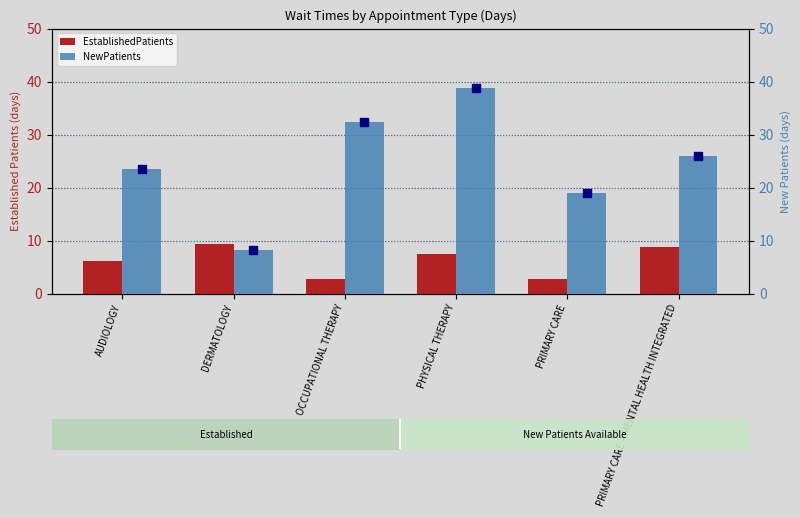

Is the value of EstablishedPatients at OCCUPATIONAL THERAPY greater than the value of NewPatients at DERMATOLOGY?

No